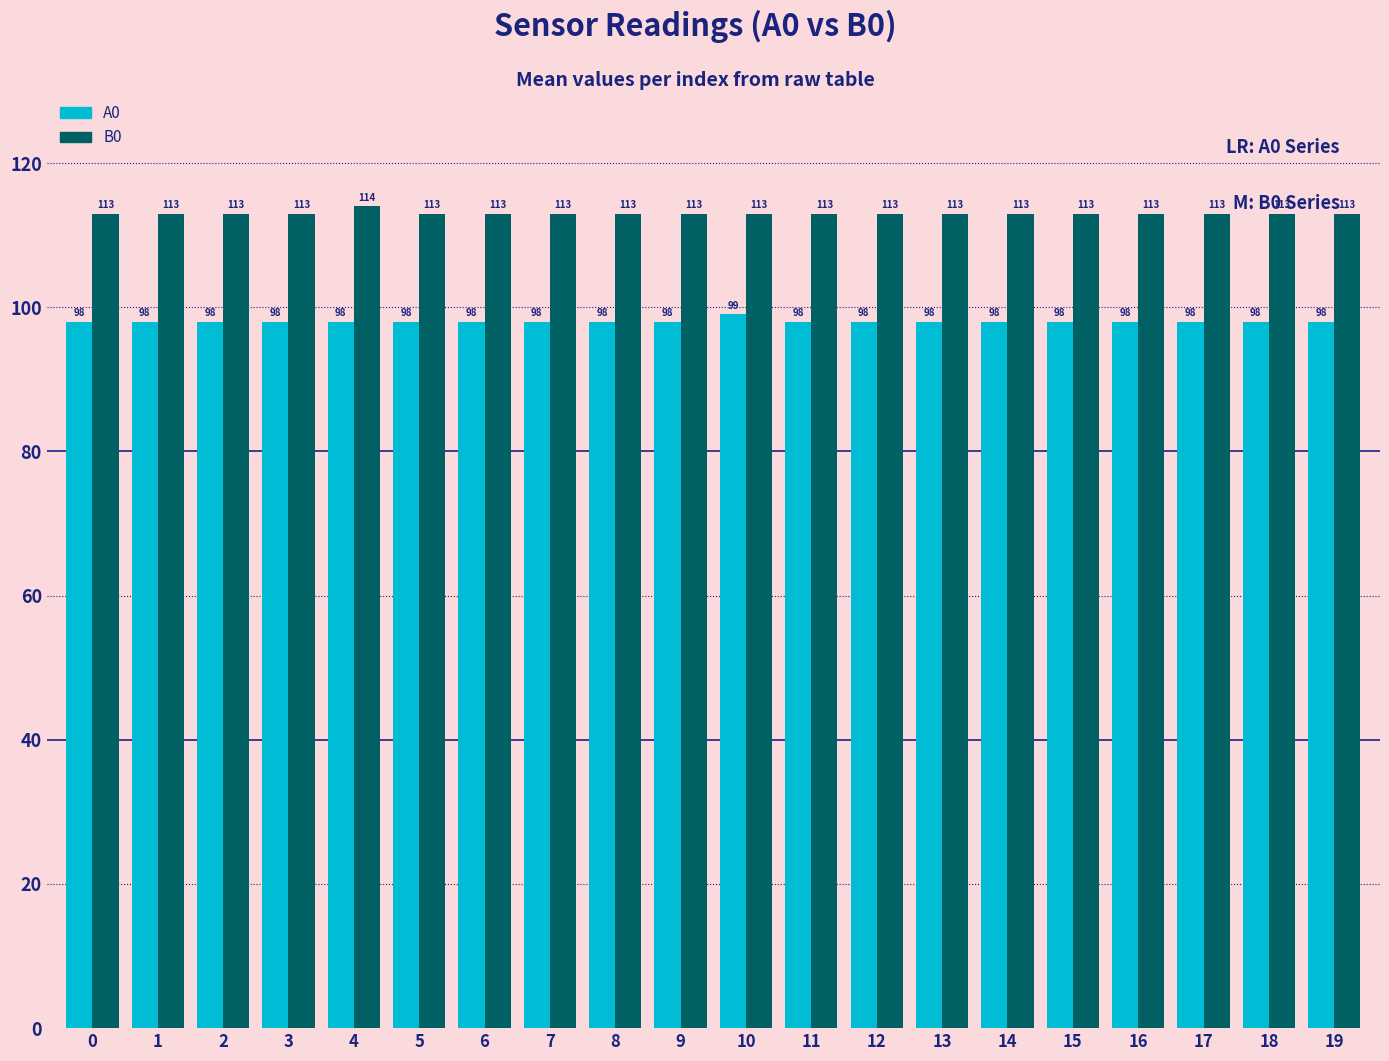

What is the average value of the A0 series?

98